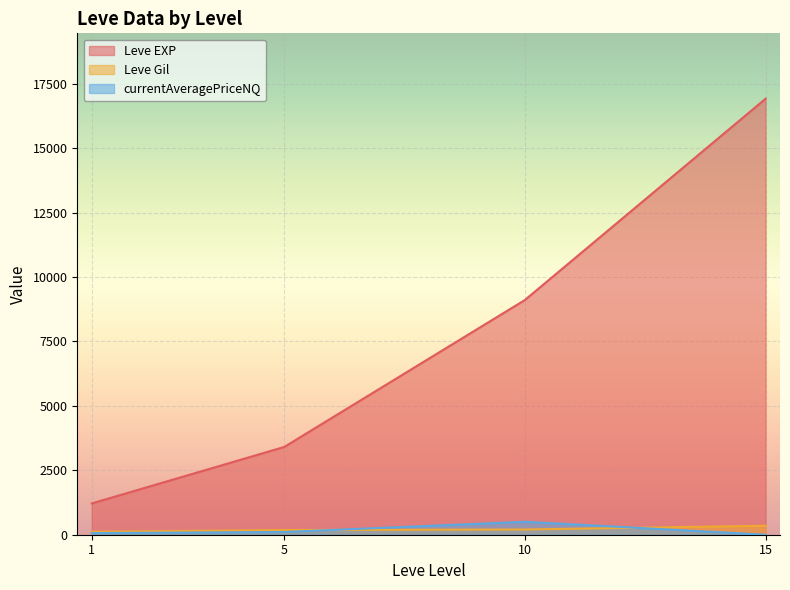

At 5, list the series in order from largest to smallest.

Leve EXP, currentAveragePriceNQ, Leve Gil